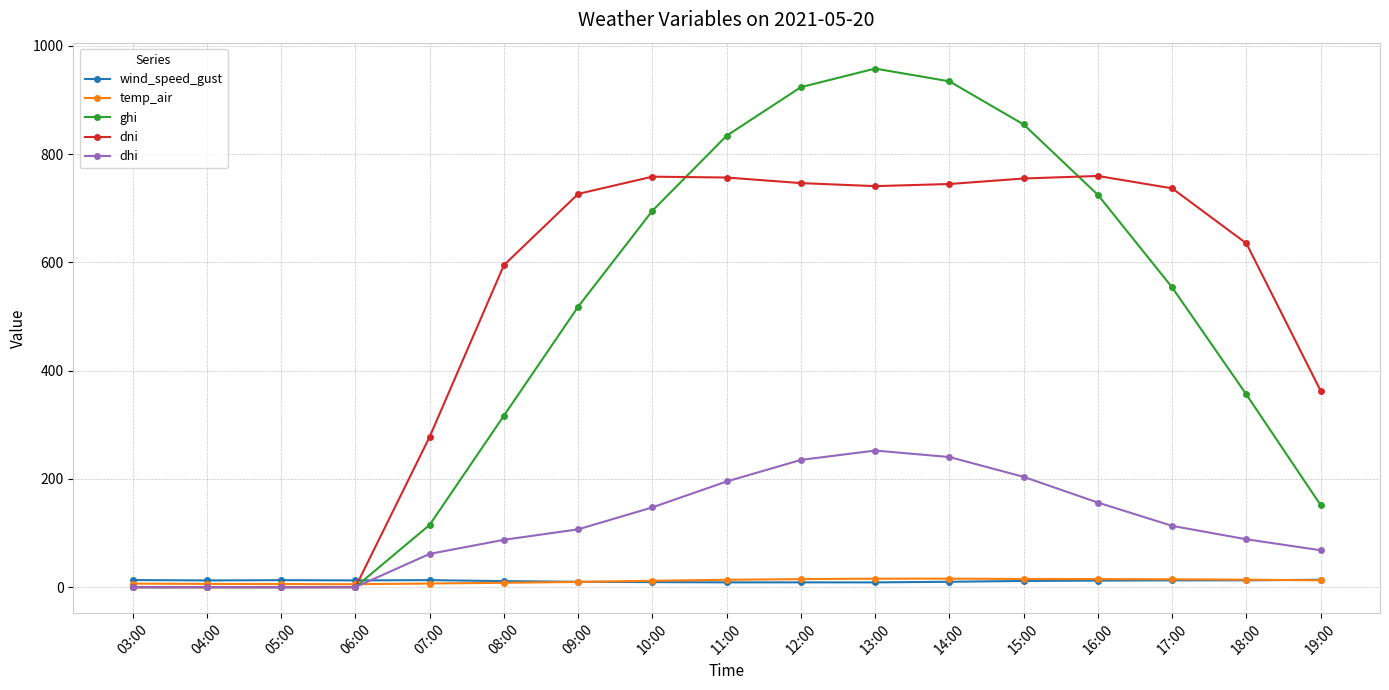

Where do wind_speed_gust and dhi first cross each other?

06:00 and 07:00